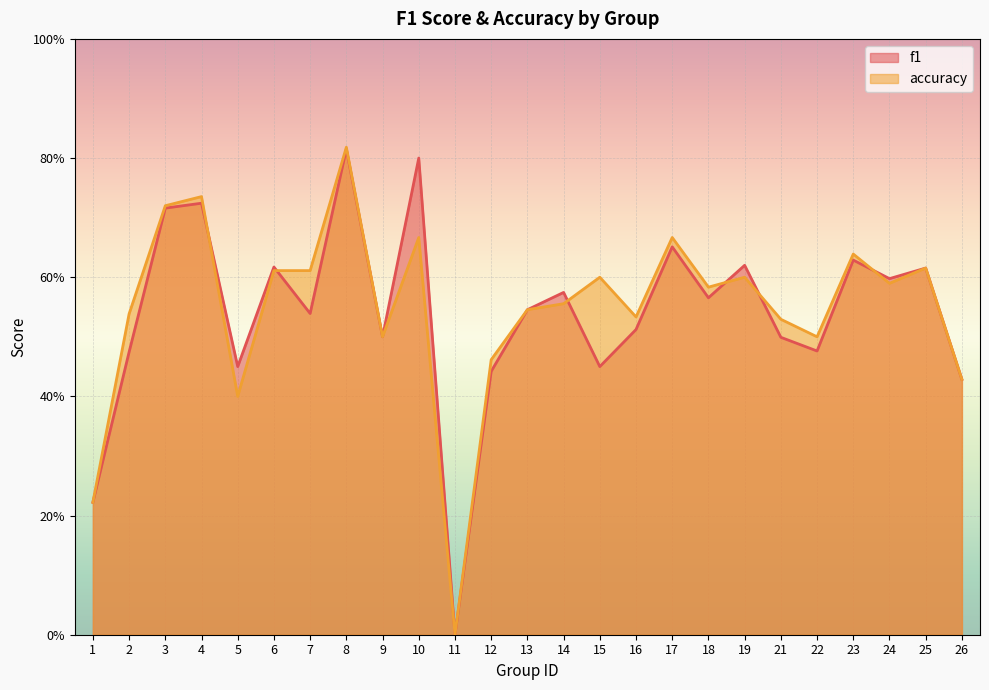

Is the value of accuracy at 4 greater than the value of f1 at 7?

Yes